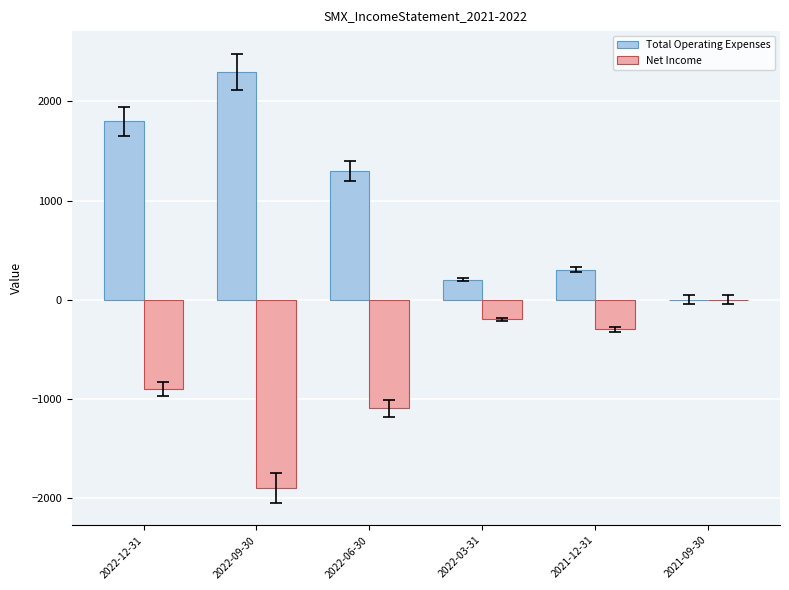

How many groups of bars are there?

6